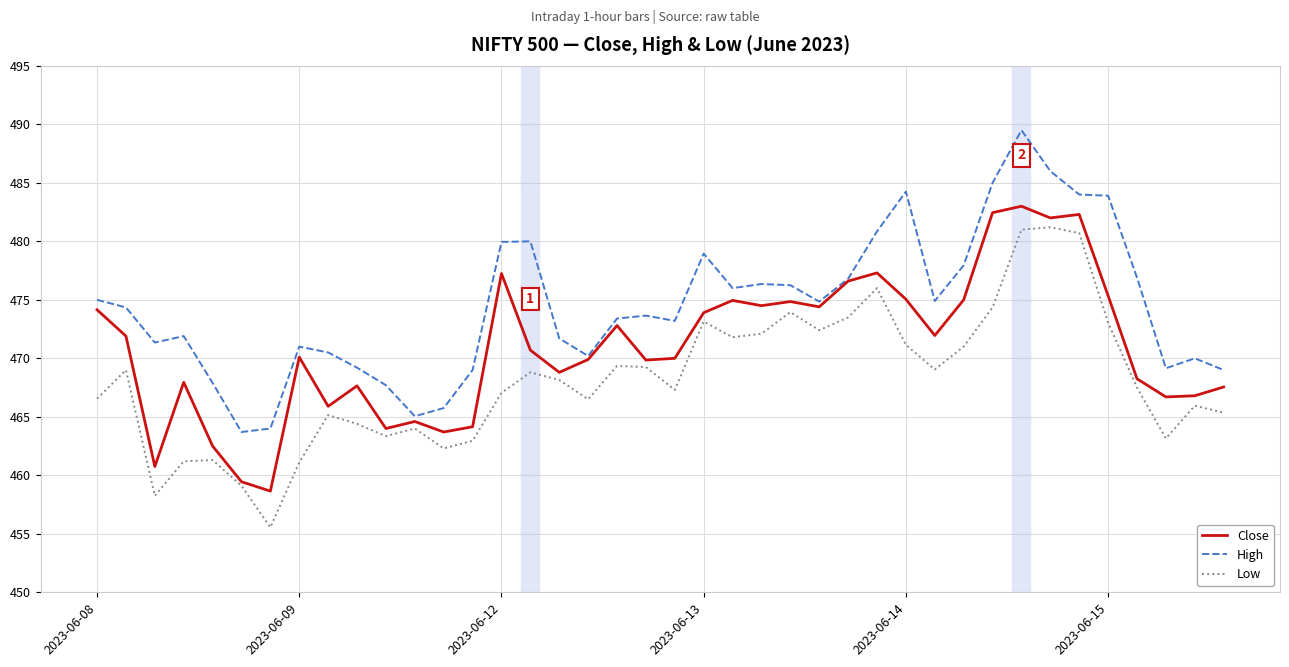

In High, how many points are lower than both neighbors (excluding endpoints)?

9